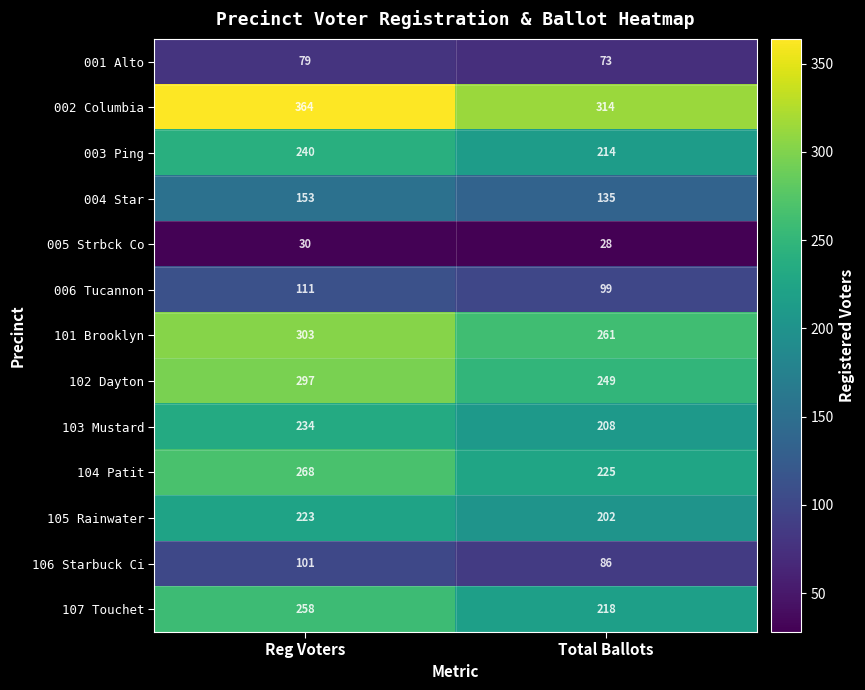

At which category is the sum across all series the highest?

Reg Voters